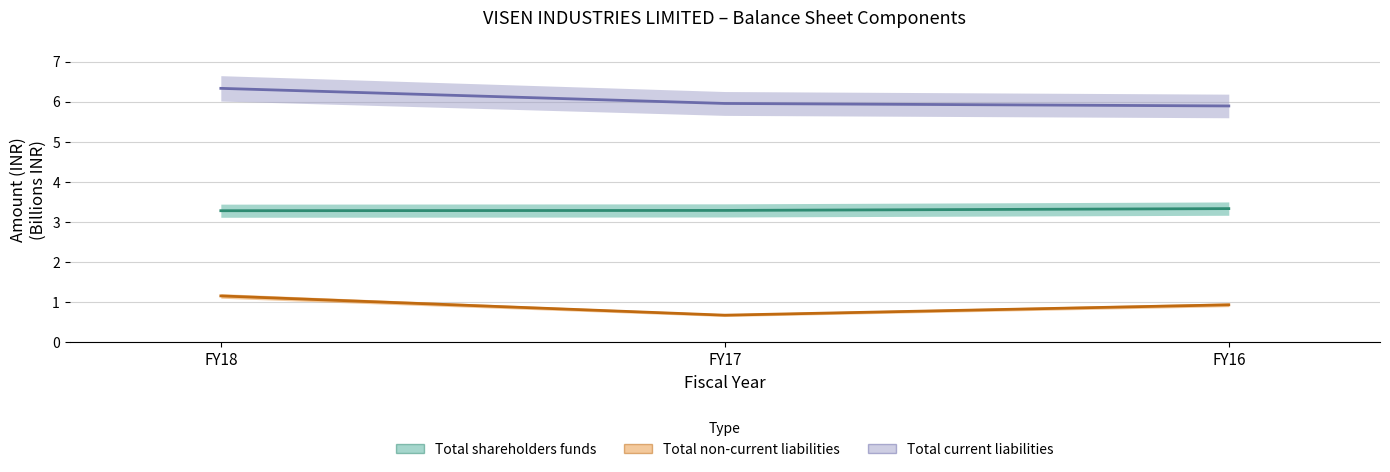

How many categories are shown in the chart?

3